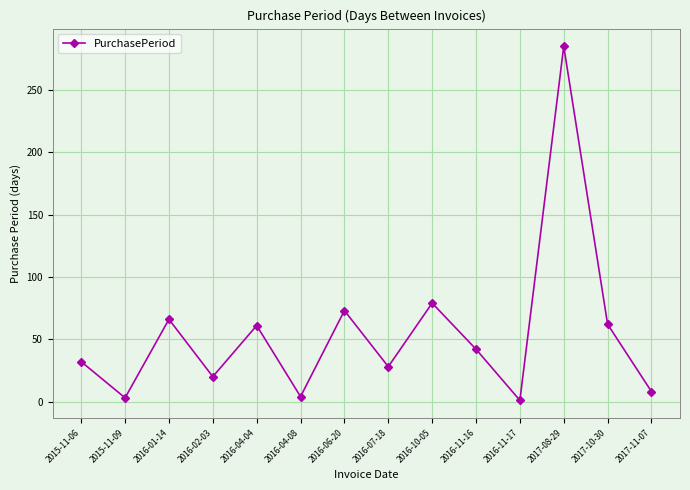

What is the difference between the maximum and minimum values?

284